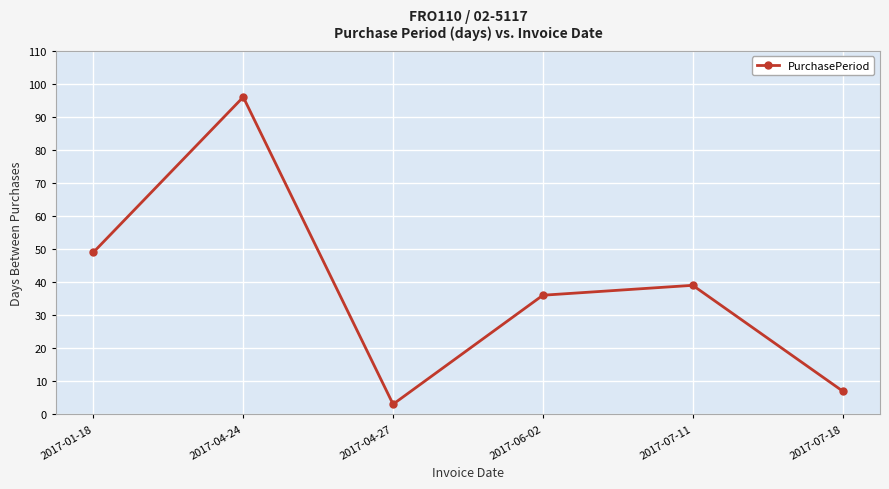

Reading right to left, list all the values displayed in this chart.

7	39	36	3	96	49